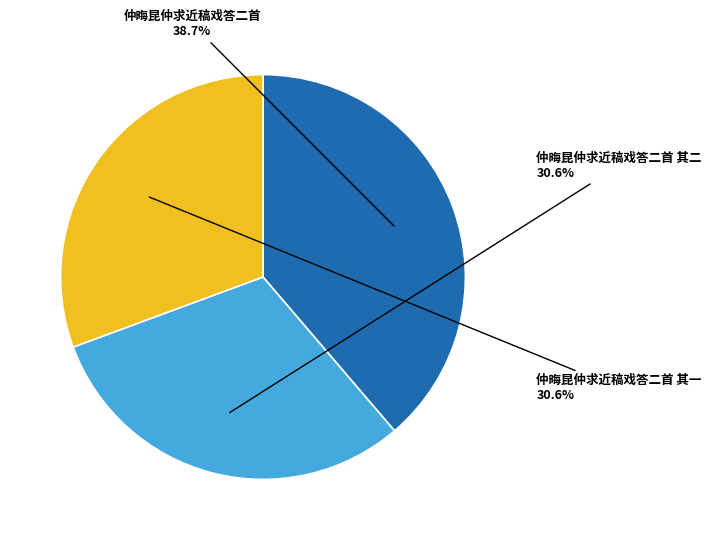

Does 仲晦昆仲求近稿戏答二首 其二 account for over 50% of the chart?

No